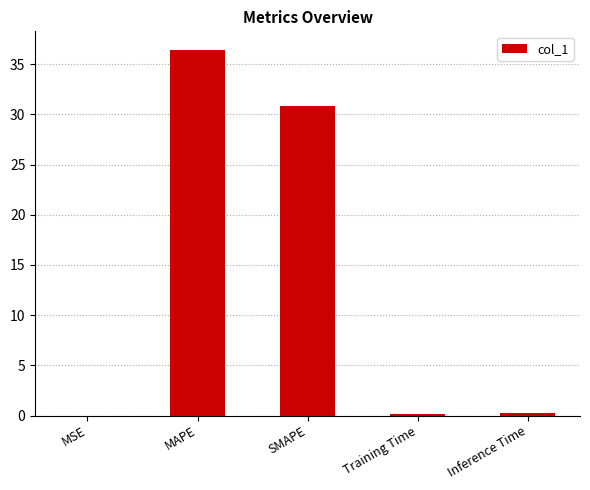

What is the maximum value shown in the chart?

36.4